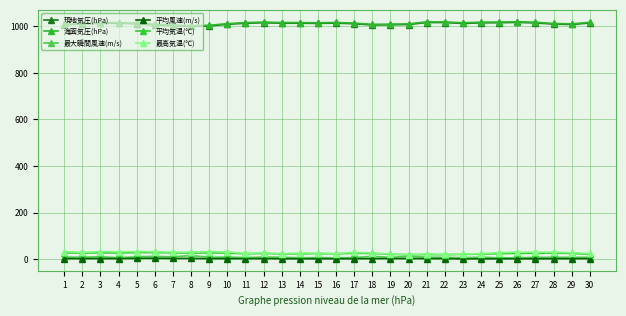

True or false: 最高気温(℃) and 現地気圧(hPa) cross at least once.

False